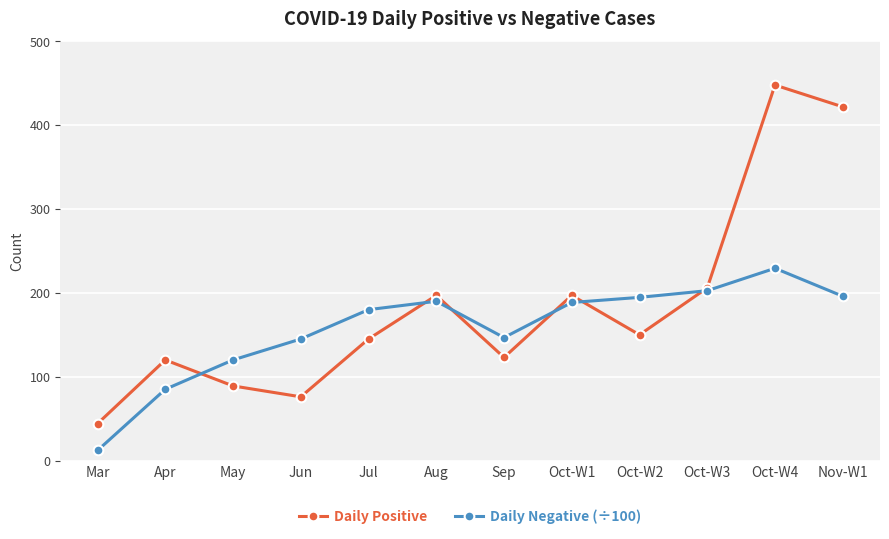

Count the number of categories in the chart.

12